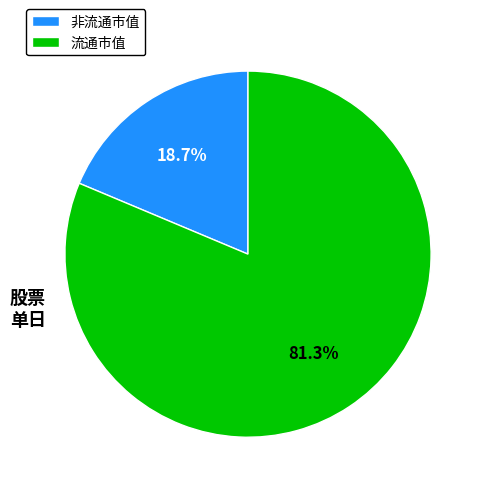

The 流通市值 slice represents 54% of the pie. True or false?

False